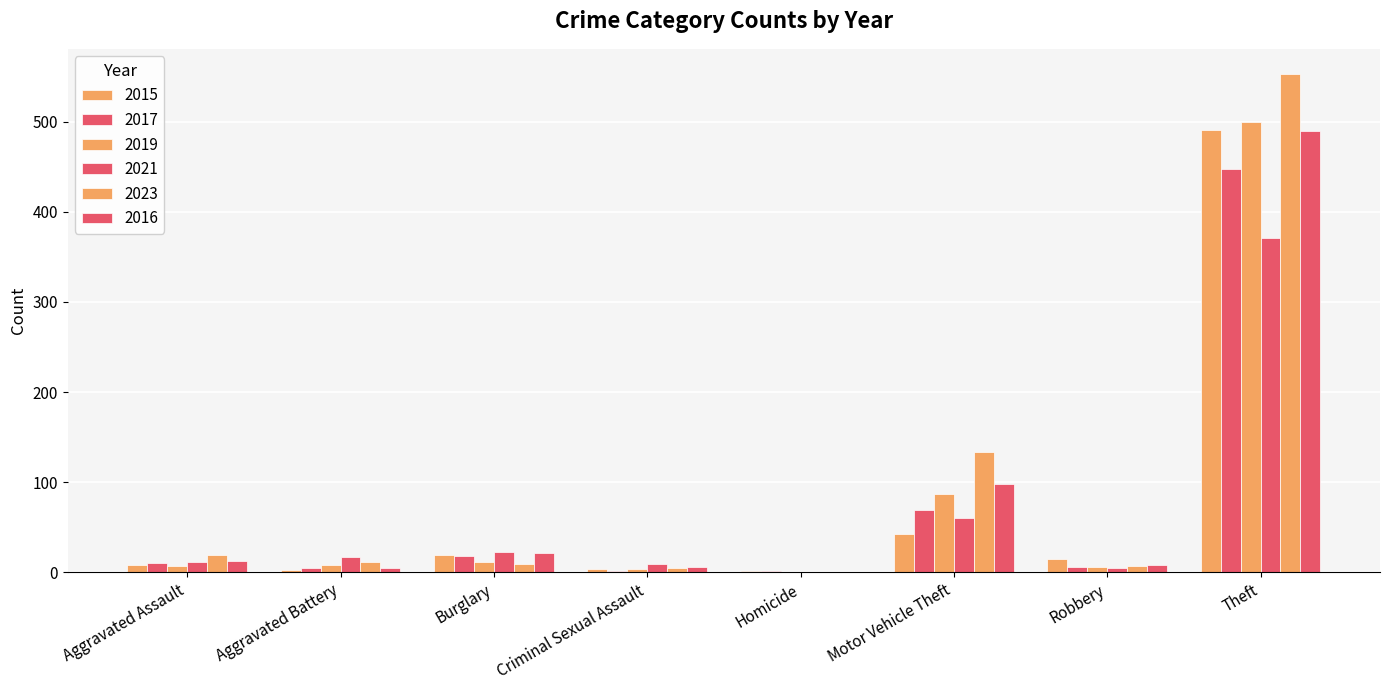

What value does the 2019 series have at Robbery, to the nearest 5?

5